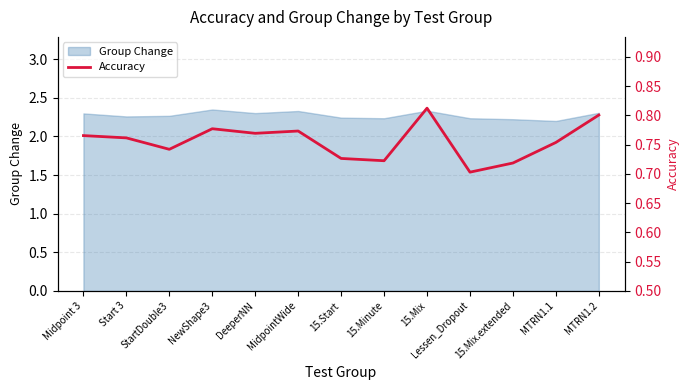

Rank the categories by value from highest to lowest.

15.Mix, MTRN1.2, NewShape3, MidpointWide, DeeperNN, Midpoint 3, Start 3, MTRN1.1, StartDouble3, 15.Start, 15.Minute, 15.Mix.extended, Lessen_Dropout